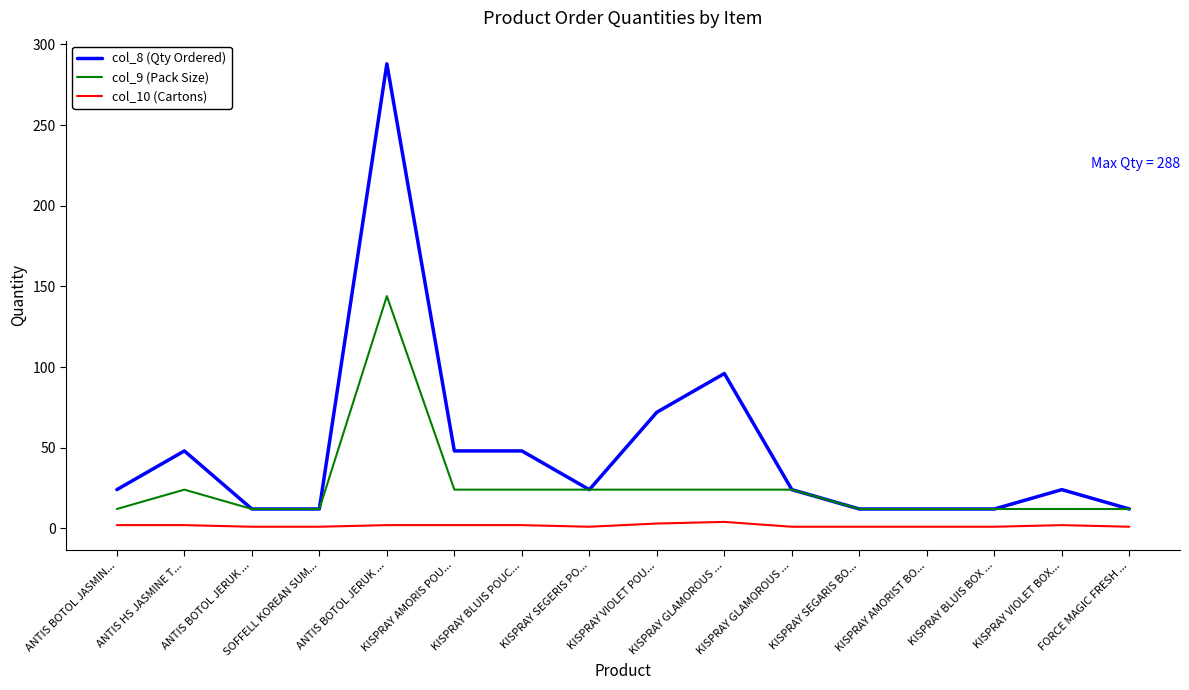

Does the chart display data point markers on the line(s)?

No